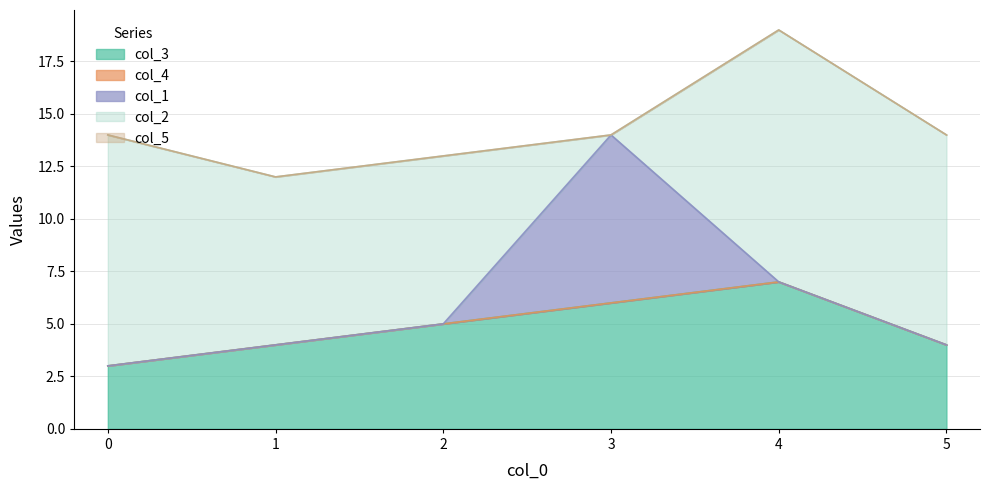

The value of col_3 at 4 is 1. True or false?

False